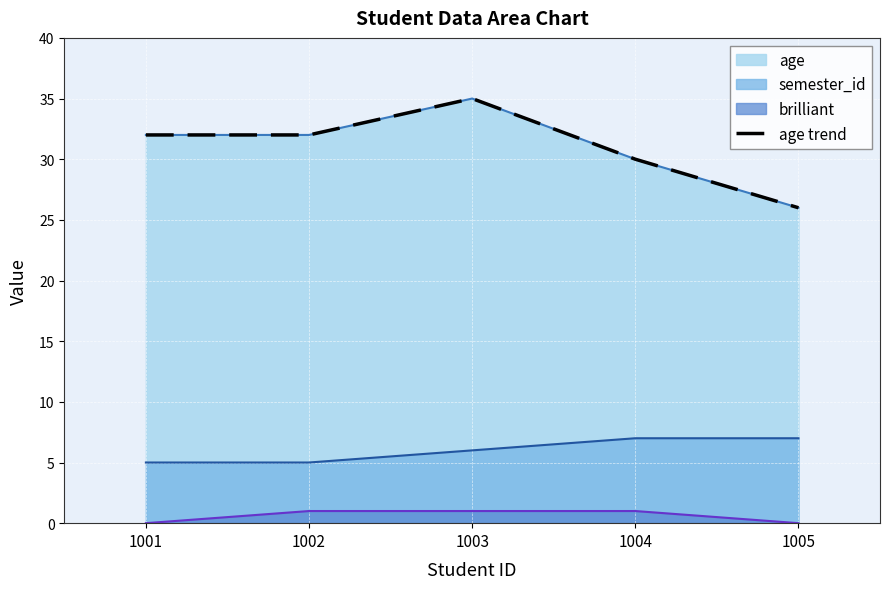

The chart shows a value of 32 at 1001. True or false?

True